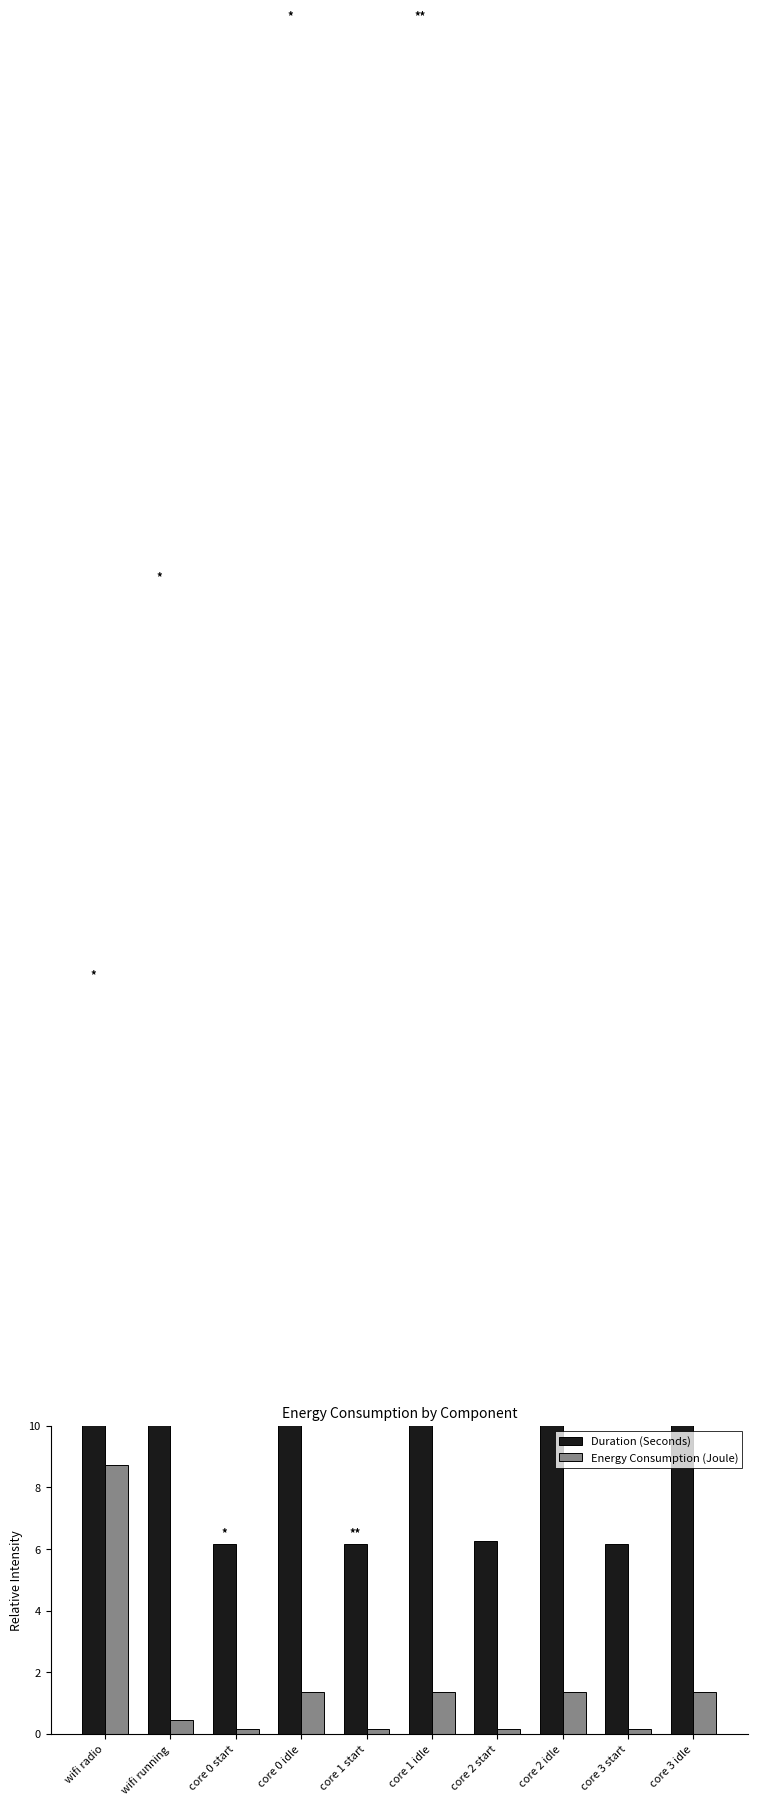

Reading right to left, extract all data points from this chart.

Duration (Seconds): 55.4	6.2	55.3	6.3	55.4	6.2	55.4	6.2	37.2	24.3
Energy Consumption (Joule): 1.4	0.2	1.4	0.2	1.4	0.2	1.4	0.2	0.4	8.7